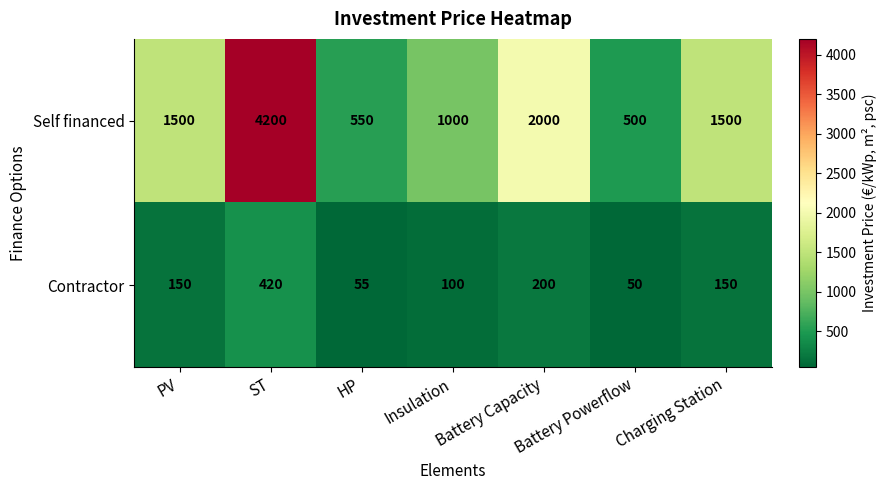

How many series are shown in this chart?

2